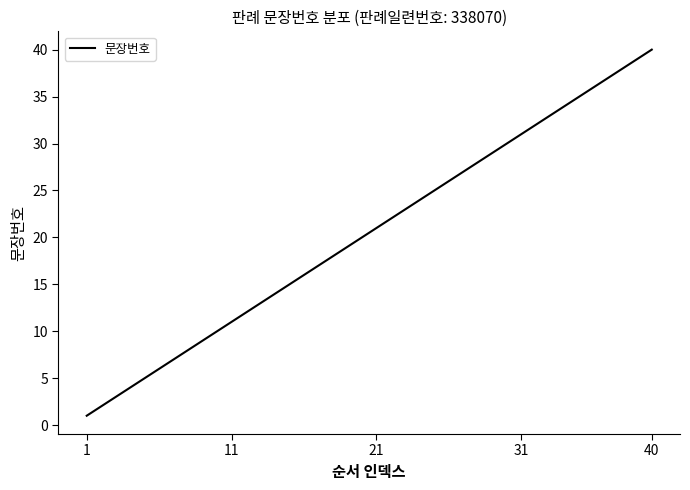

What is the sum of all values?

820